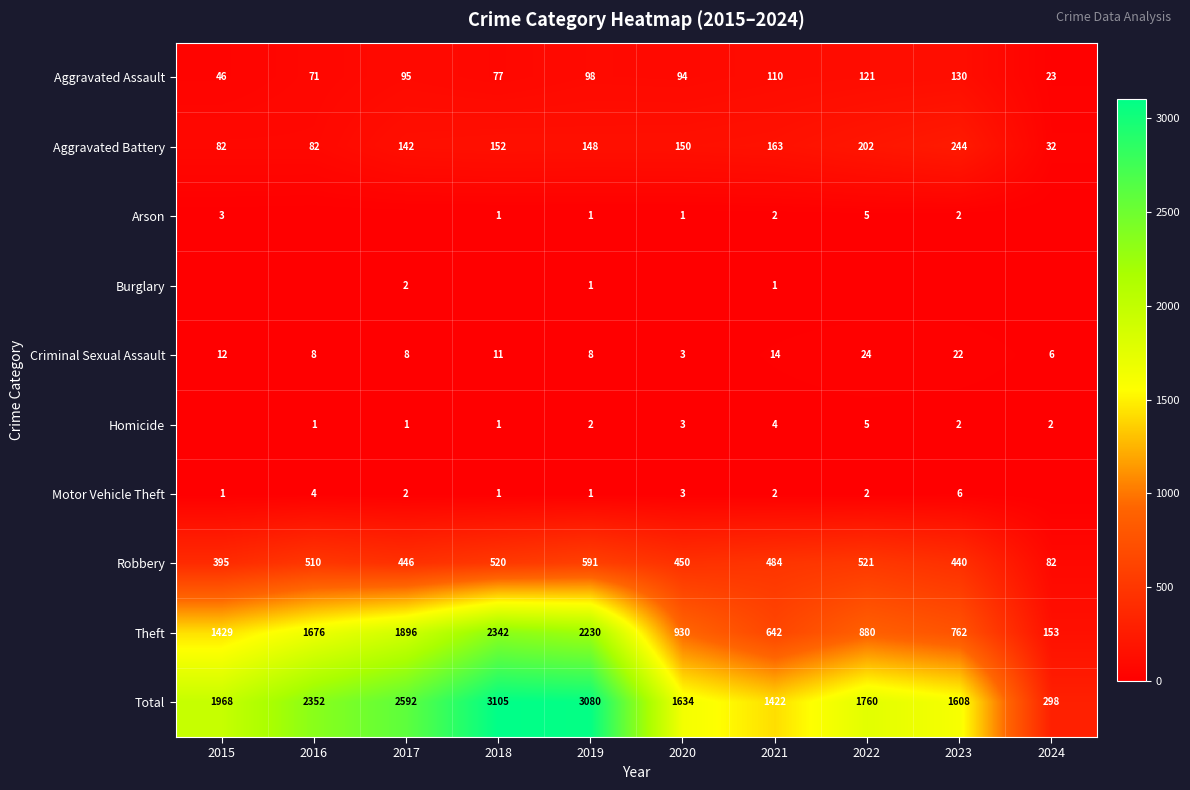

At which label is Aggravated Battery closest to 138?

2017